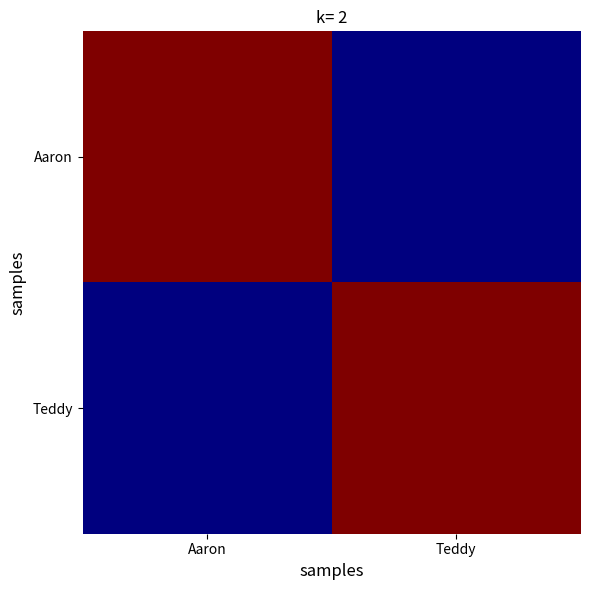

At which category is the sum across all series the highest?

Aaron